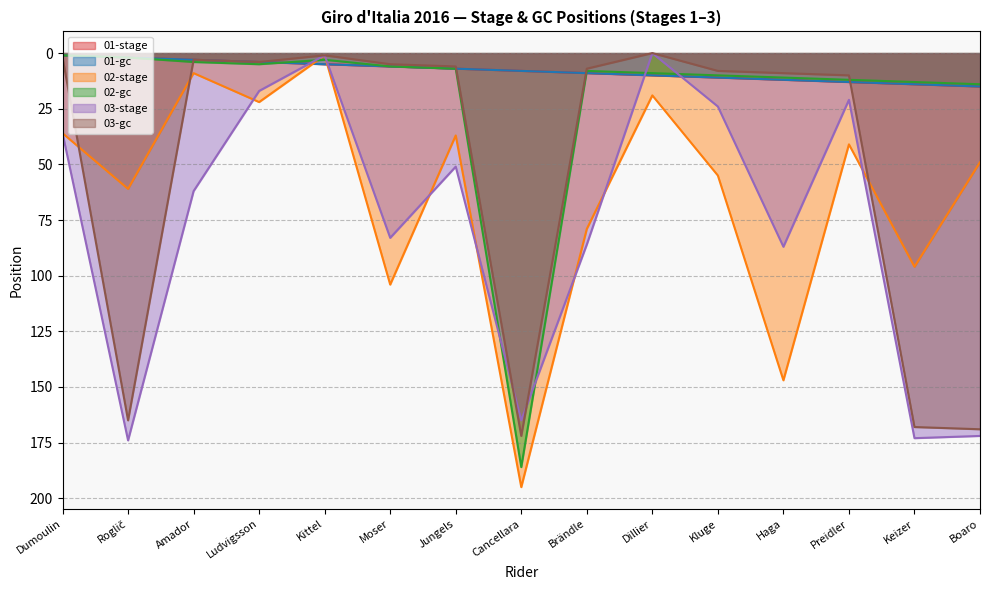

Rank the series by their maximum value, from lowest to highest.

01-stage, 01-gc, 03-gc, 03-stage, 02-gc, 02-stage